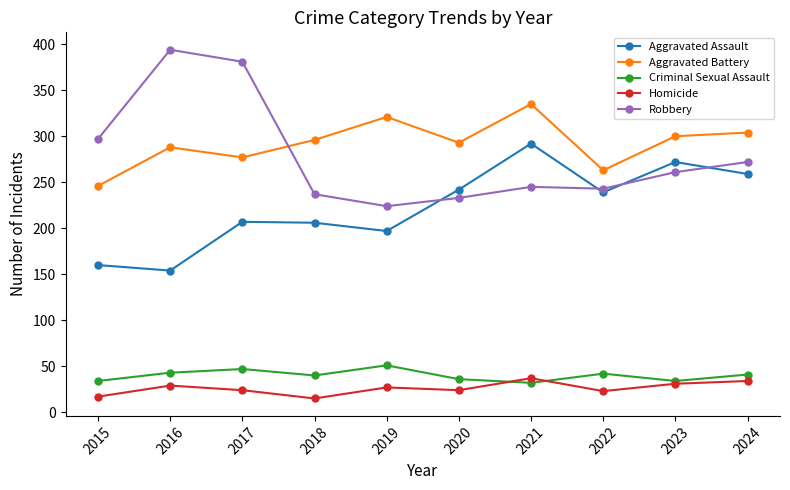

Is it true that Homicide equals 10 at 2024?

False